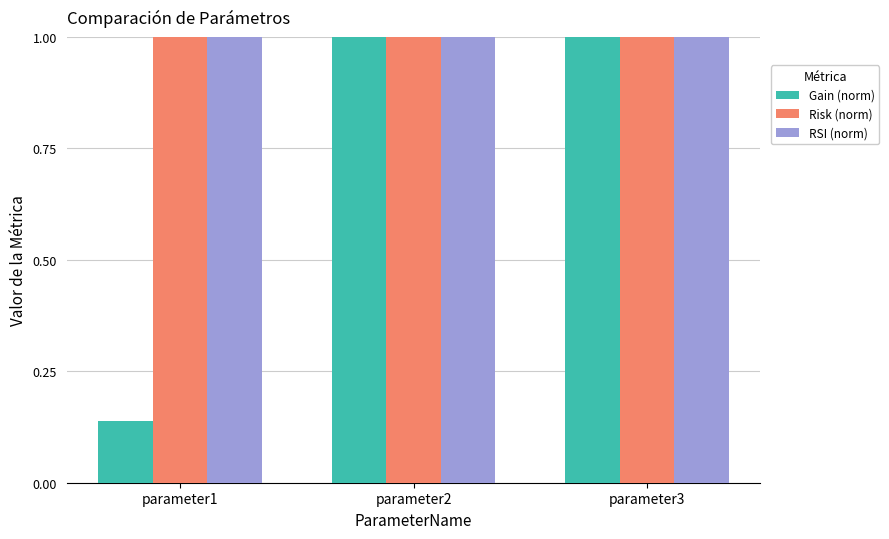

What is the value of the Risk (norm) bar at the 1st from the left?

1.0